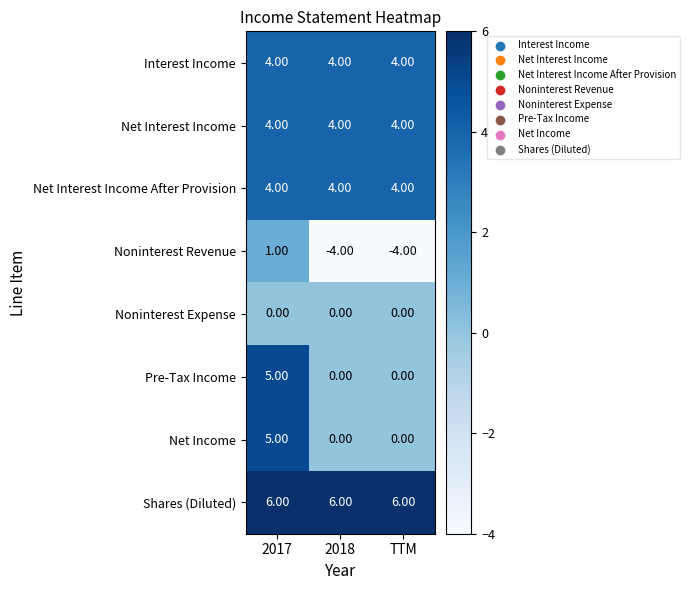

What is the sum of the Shares (Diluted) values at 2017 and TTM?

12